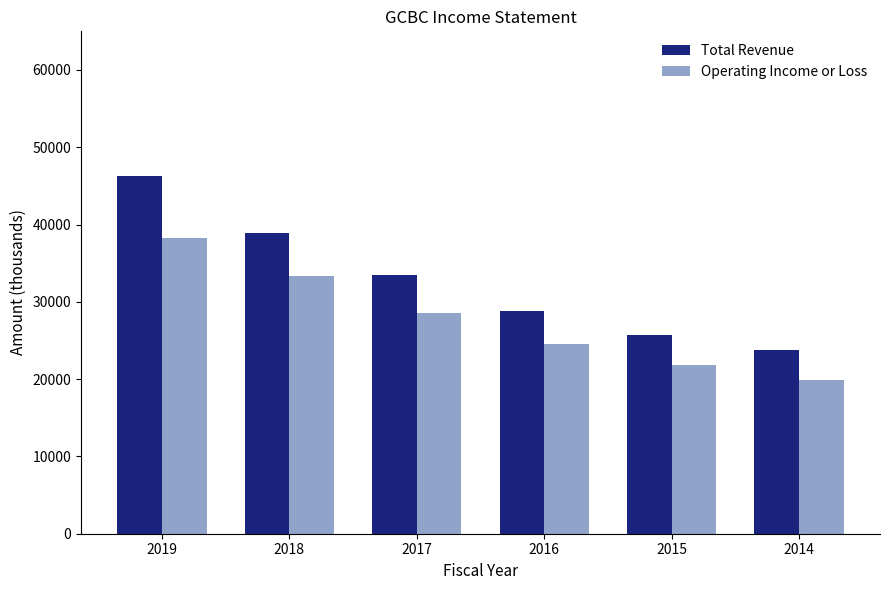

Are the bars horizontal?

No